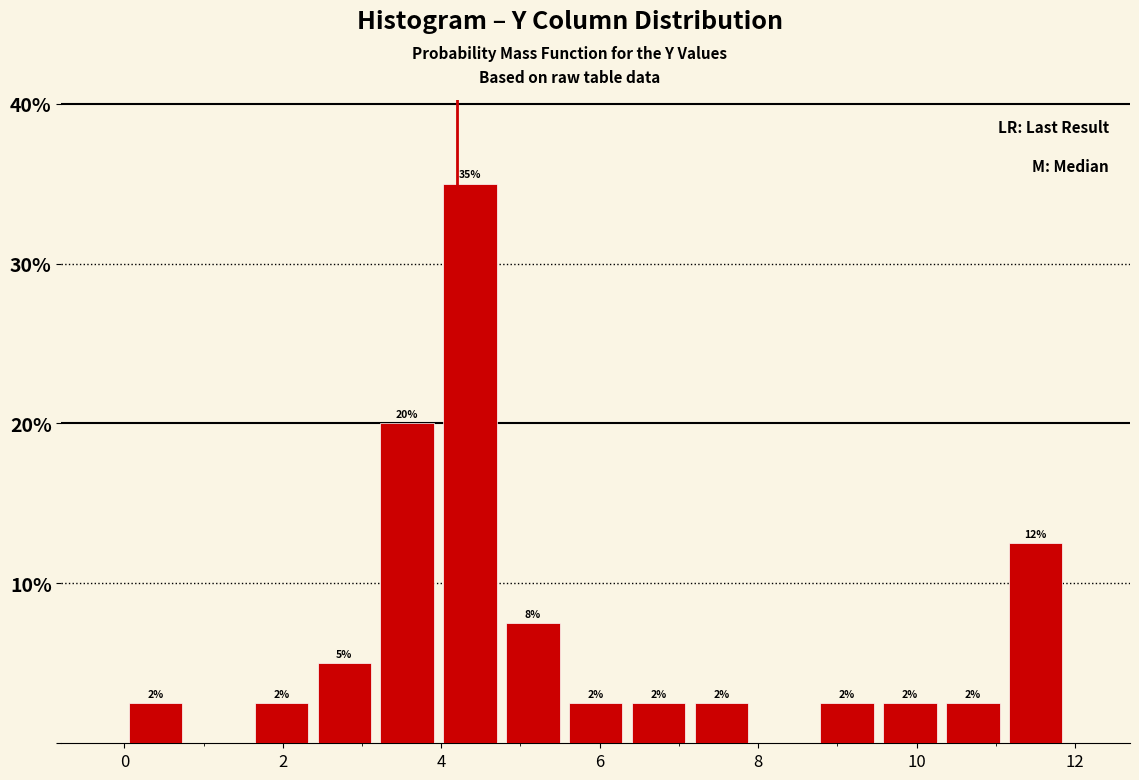

Around what value on the x-axis is the tallest bar? Give the approximate position of its centre, as read against the axis.

4.4